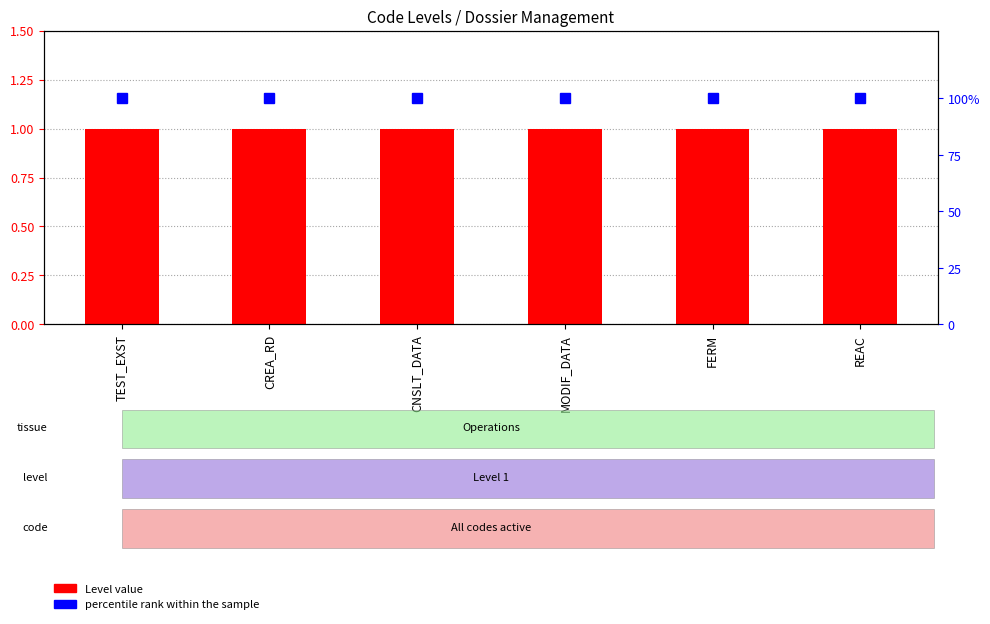

Is it true that percentile rank within the sample equals 100 at MODIF_DATA?

True